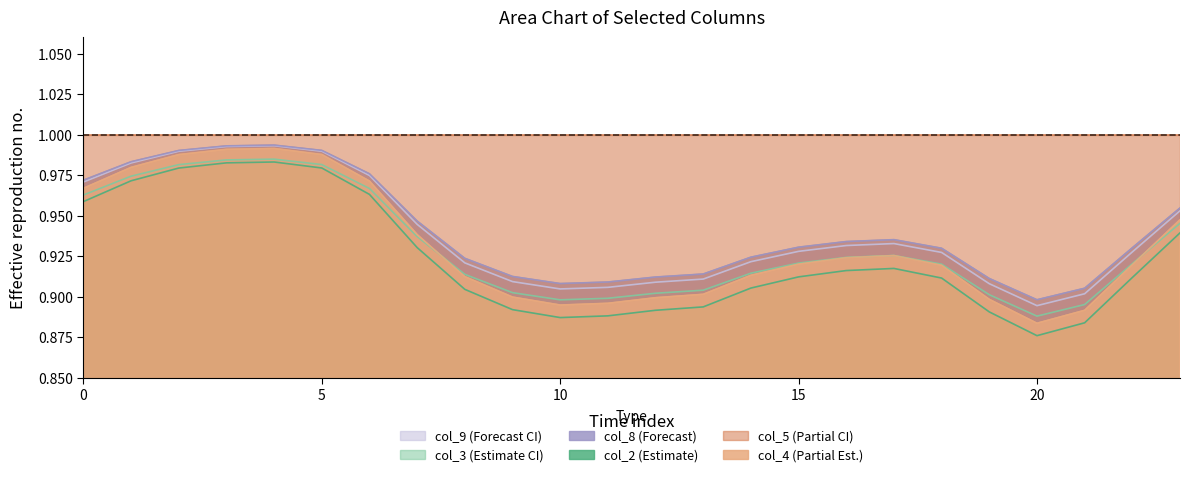

Which category has the lowest value in the col_8 series?

20